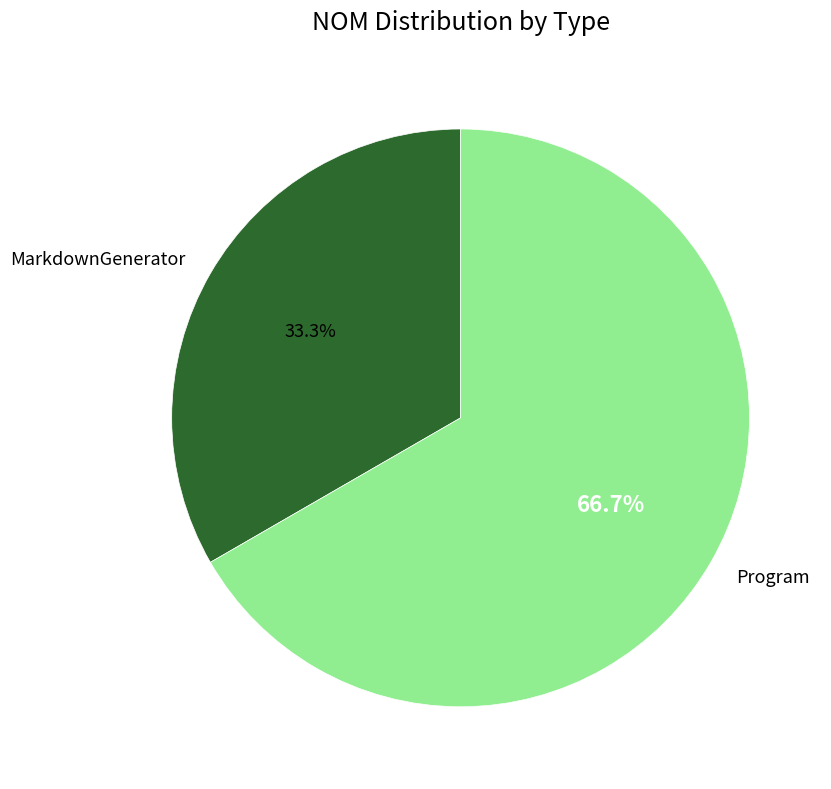

The Program slice represents 81% of the pie. True or false?

False